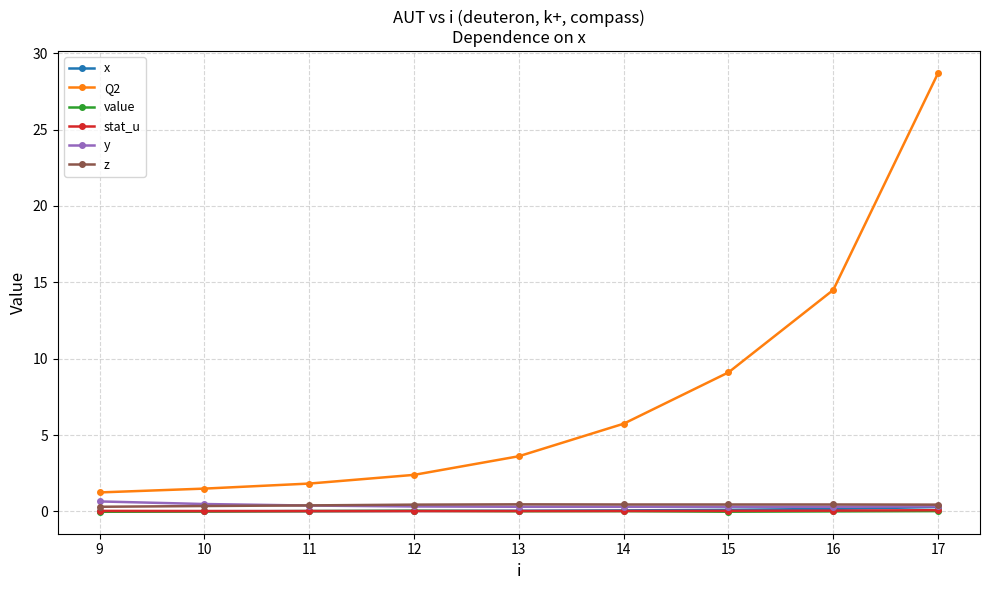

Which series has the widest spread of values?

Q2